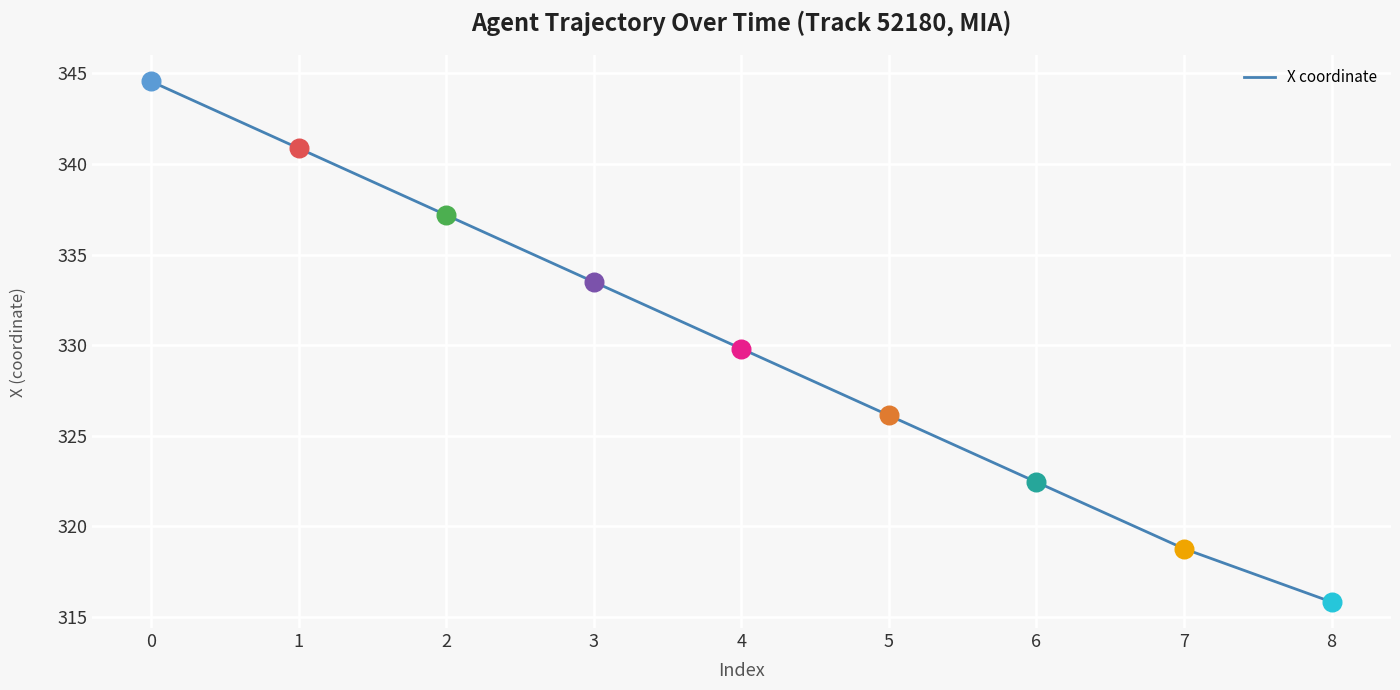

What is the ratio of the value at 3 to the value at 1?

1.0